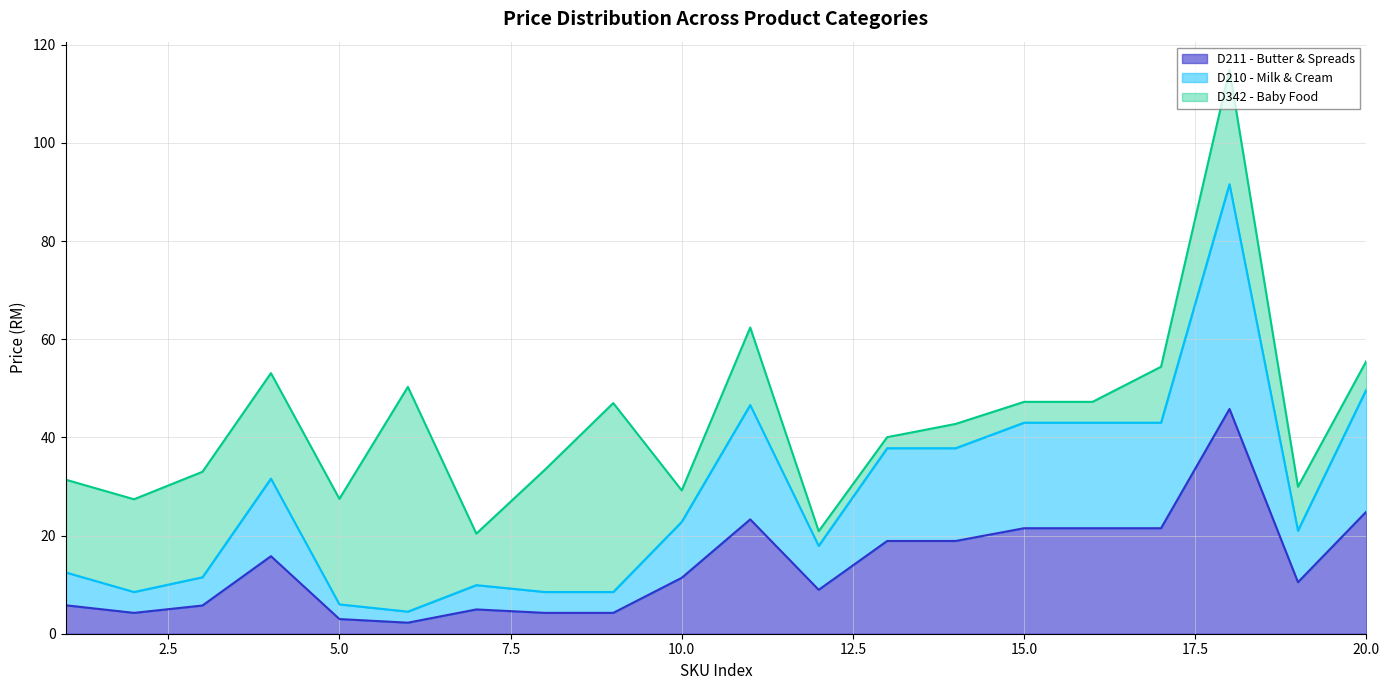

True or false: D210 - Milk & Cream has more than 1 interior local peaks.

True